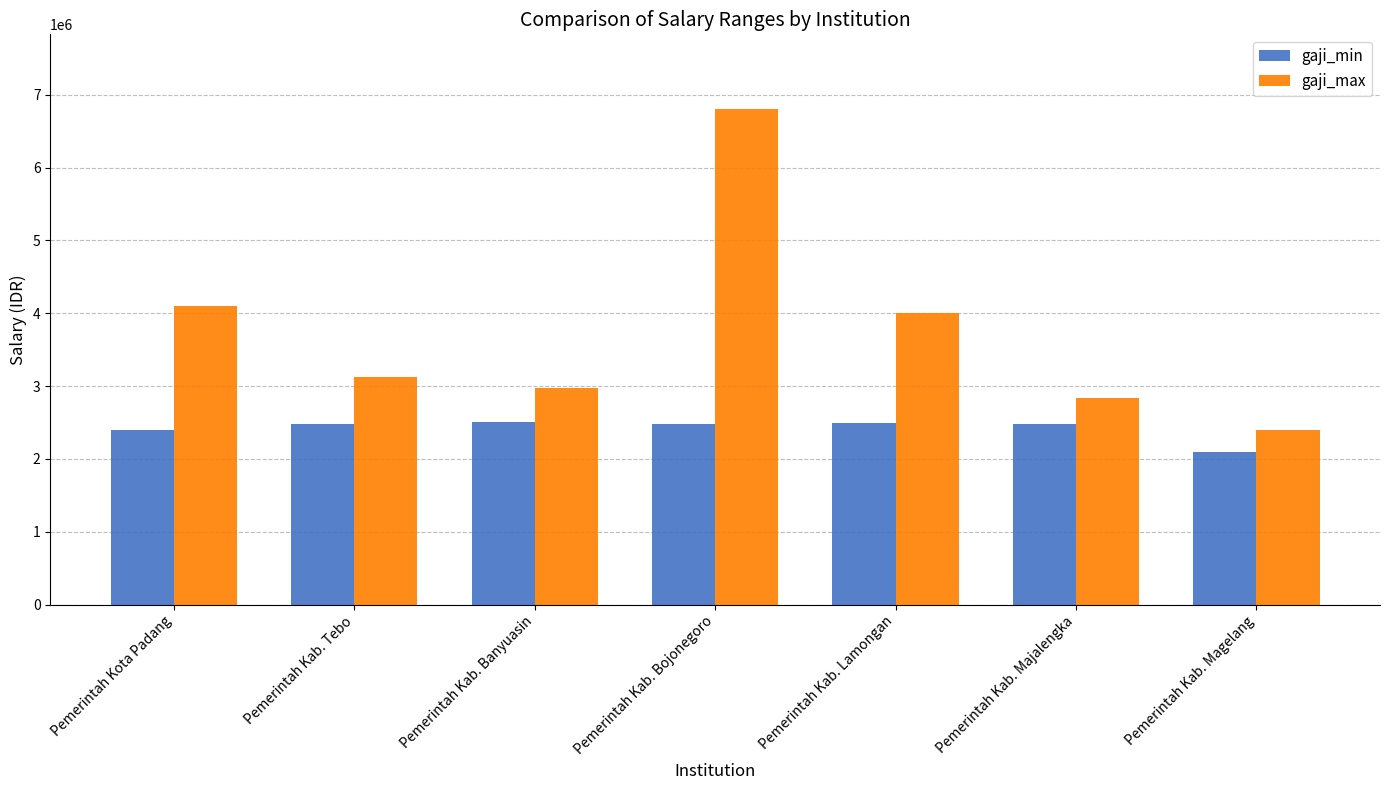

What is the label of the 4th bar from the right?

Pemerintah Kab. Bojonegoro